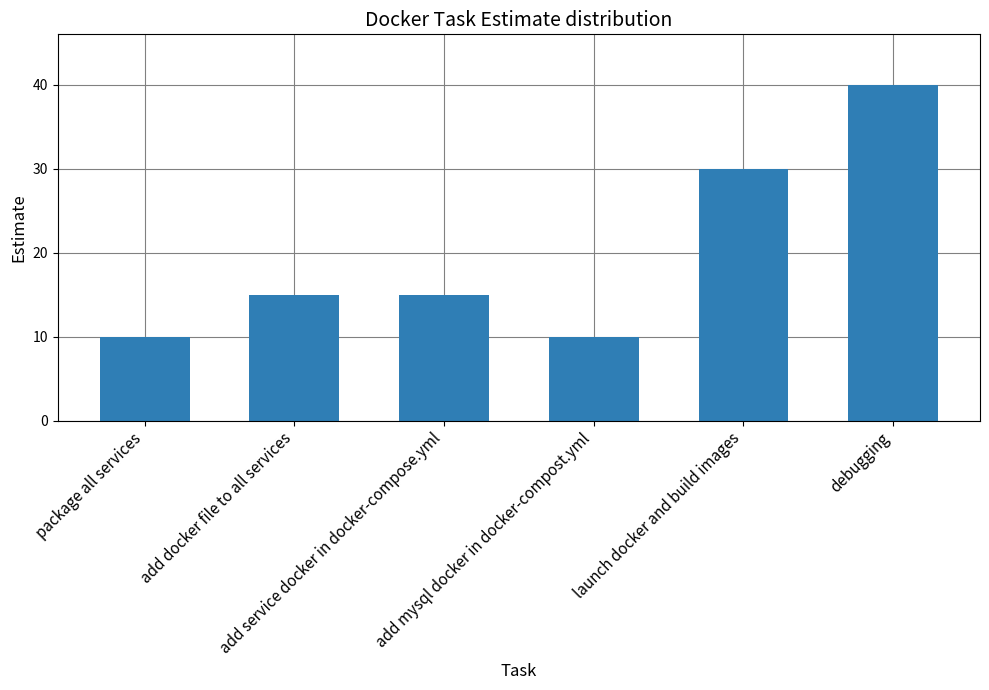

Is it true that the value at launch docker and build images is 52?

False